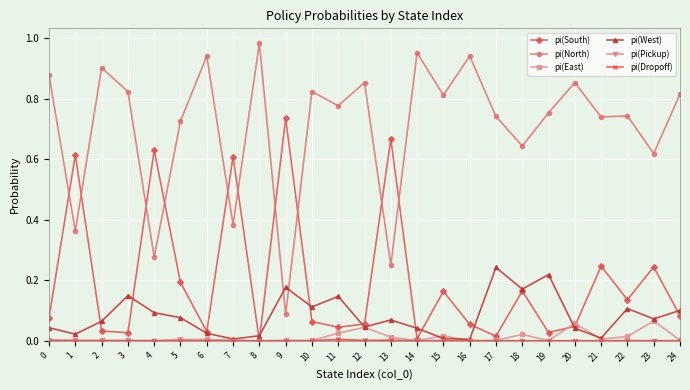

Which series has the largest range (max minus min)?

pi(North)